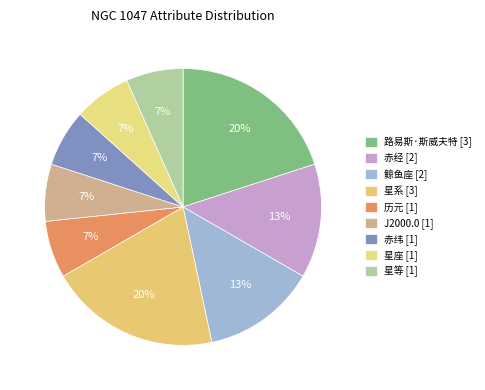

Is 路易斯·斯威夫特 the majority of the pie?

No